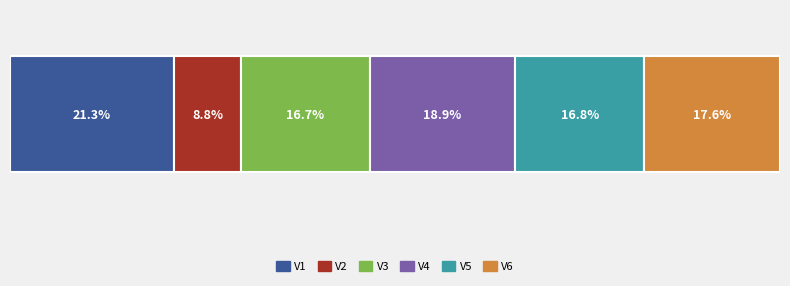

What are all the series names shown in the legend?

V1, V2, V3, V4, V5, V6